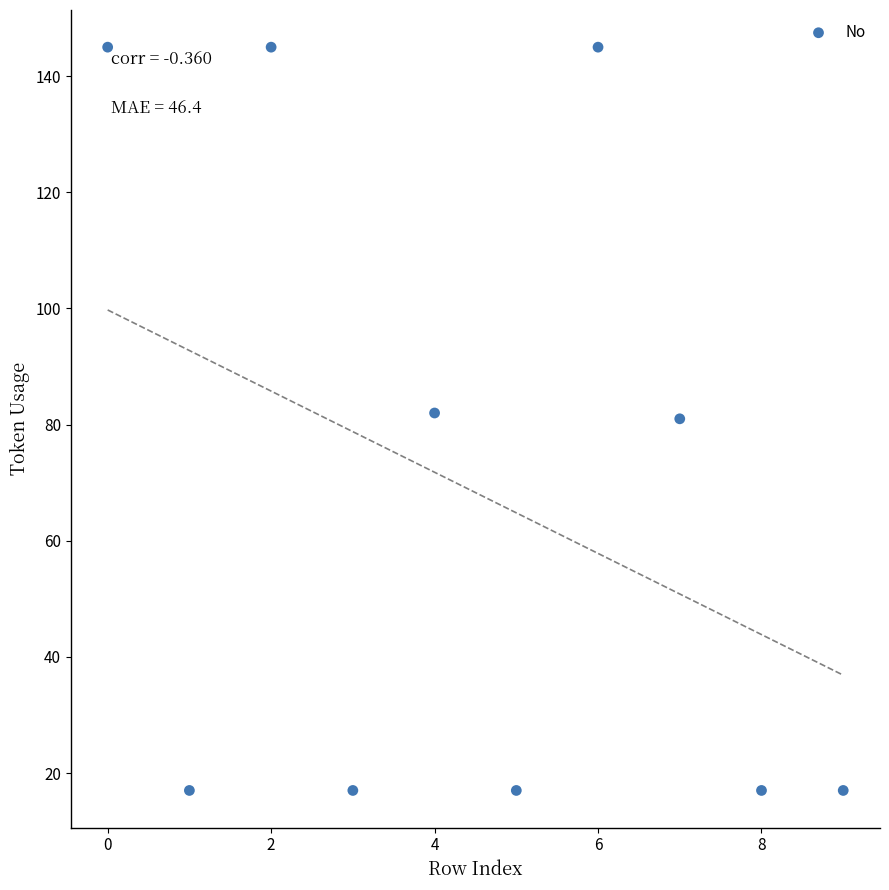

What is the average Y value?

68